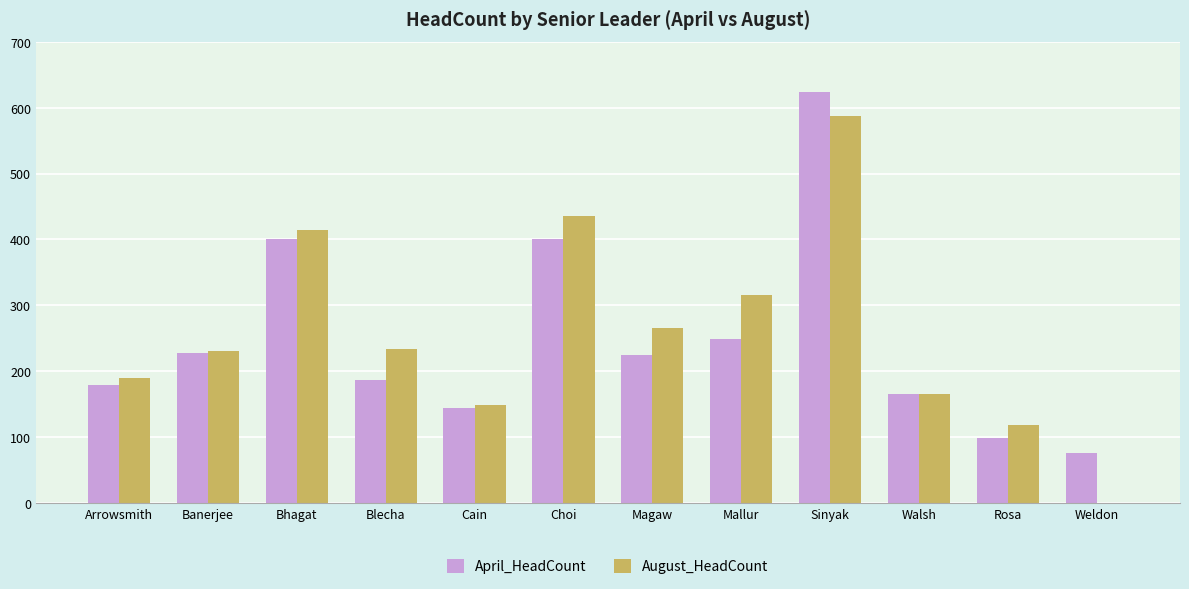

The August_HeadCount series shows 166 at Walsh. True or false?

True